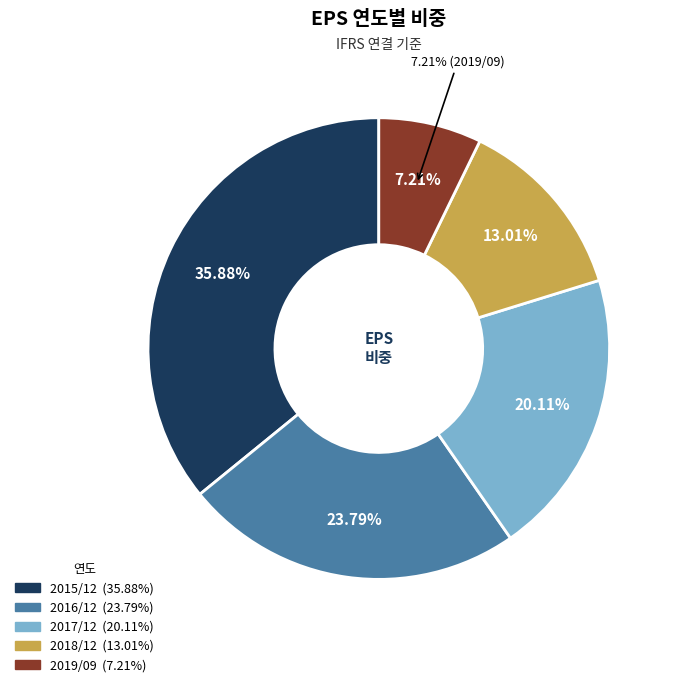

Does any single category account for the majority?

No